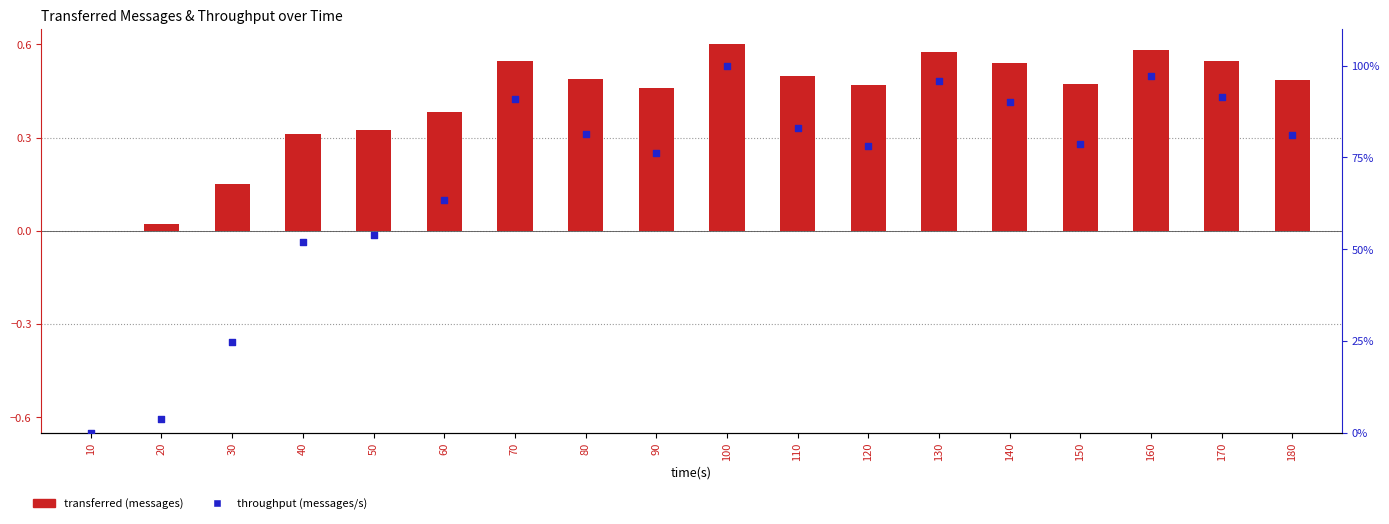

Is the value of throughput (messages/s) at 140 greater than the value of transferred (messages) at 30?

Yes